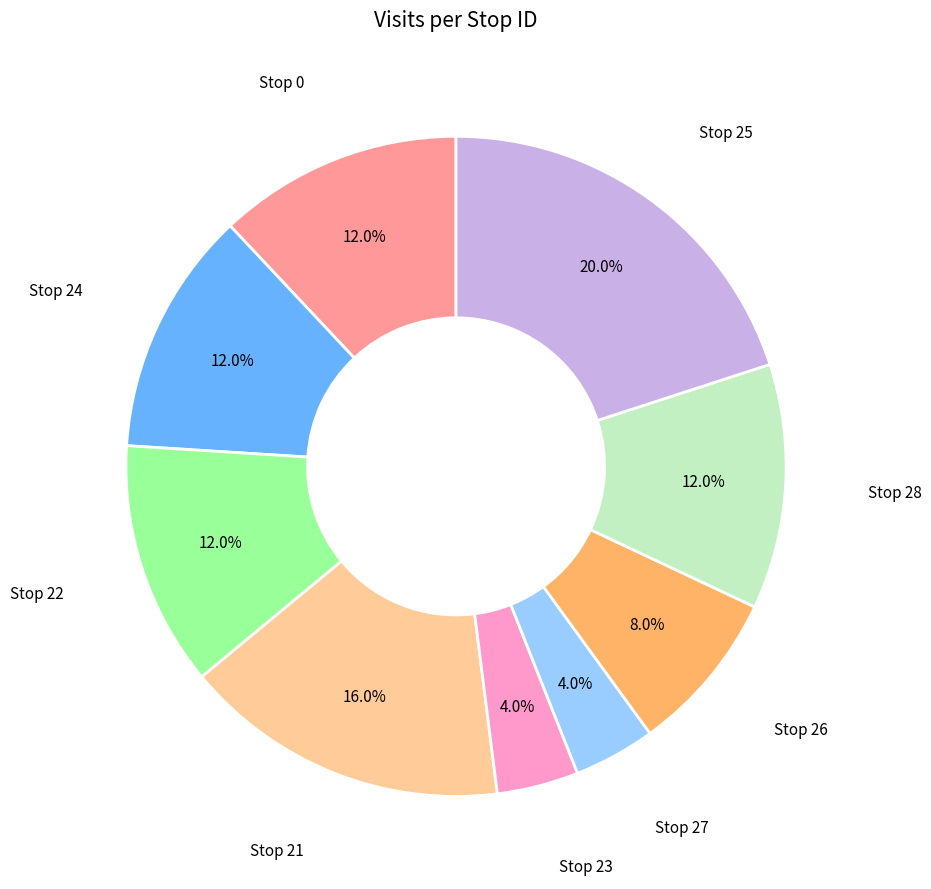

Count the number of slices in the pie.

9